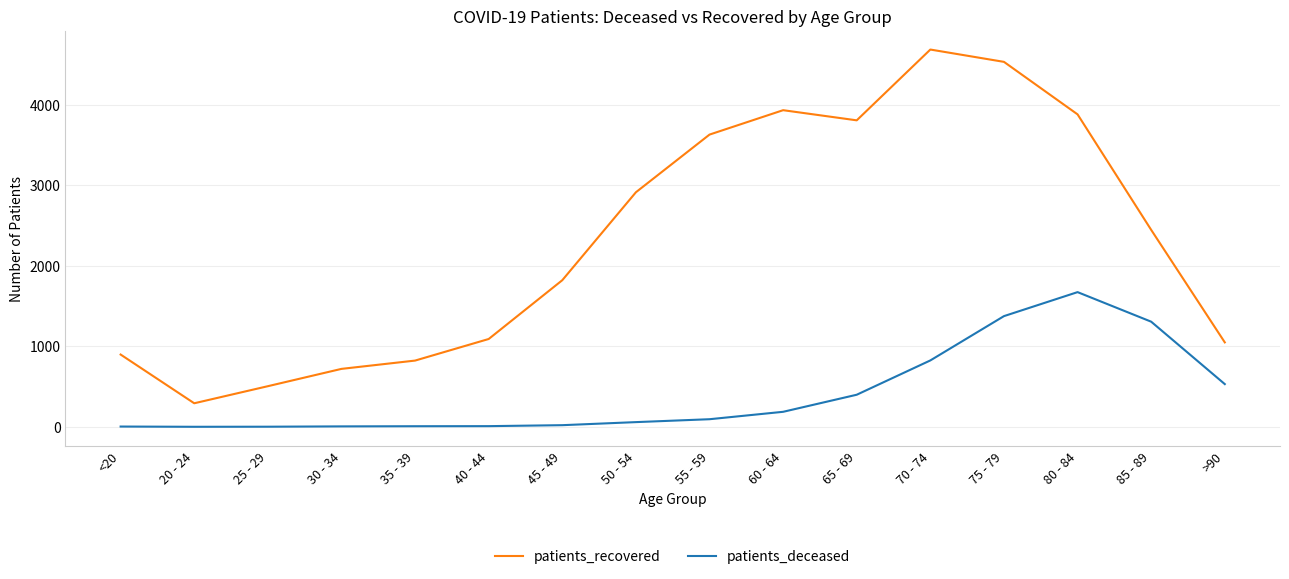

Which category has the lowest value in the patients_recovered series?

20 - 24